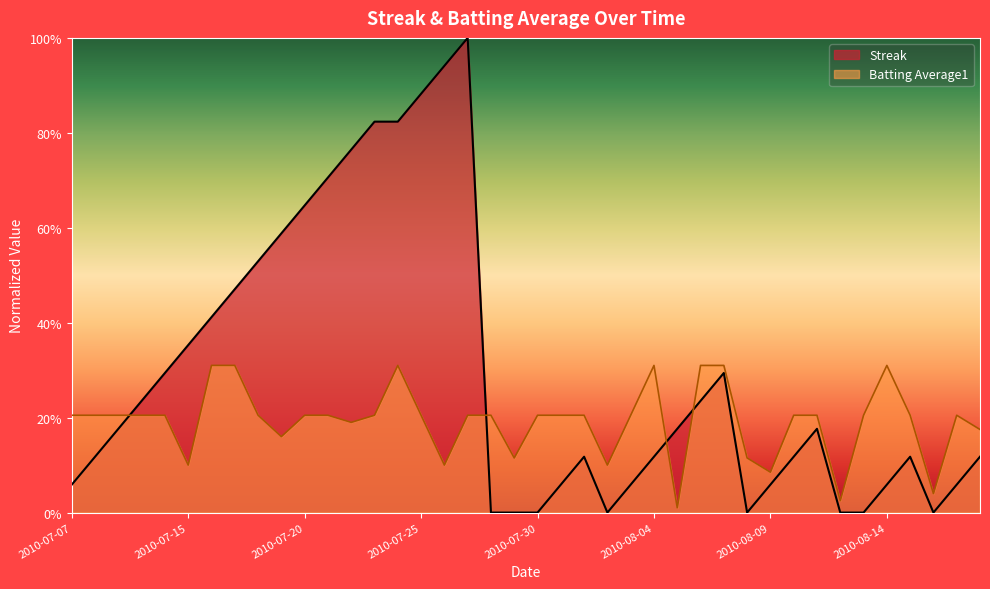

What is the difference between the Batting Average1 values at 2010-08-07 and 2010-07-31?

0.1